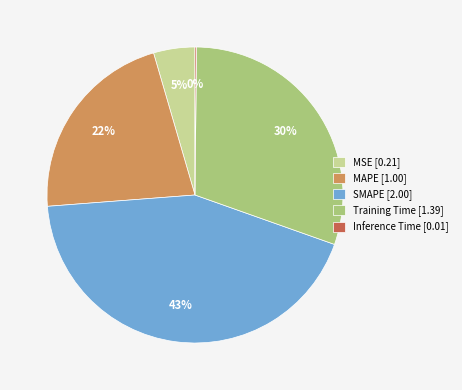

To the nearest percent, what portion does SMAPE represent?

43%